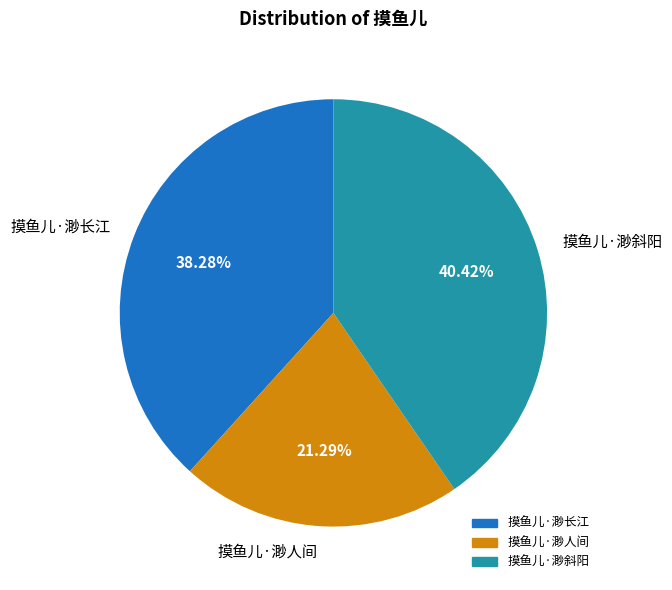

To the nearest percent, what is the average slice percentage?

33%